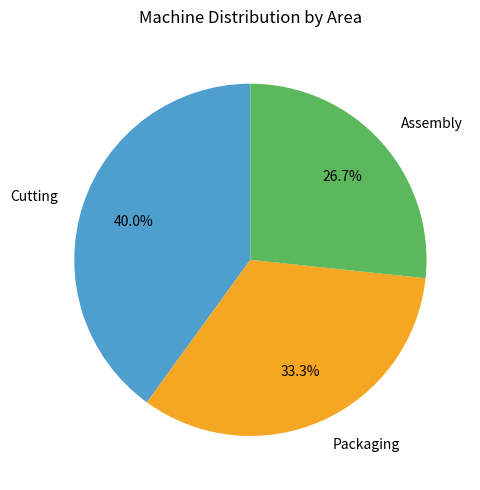

Is it true that Cutting is 40% of the pie?

True